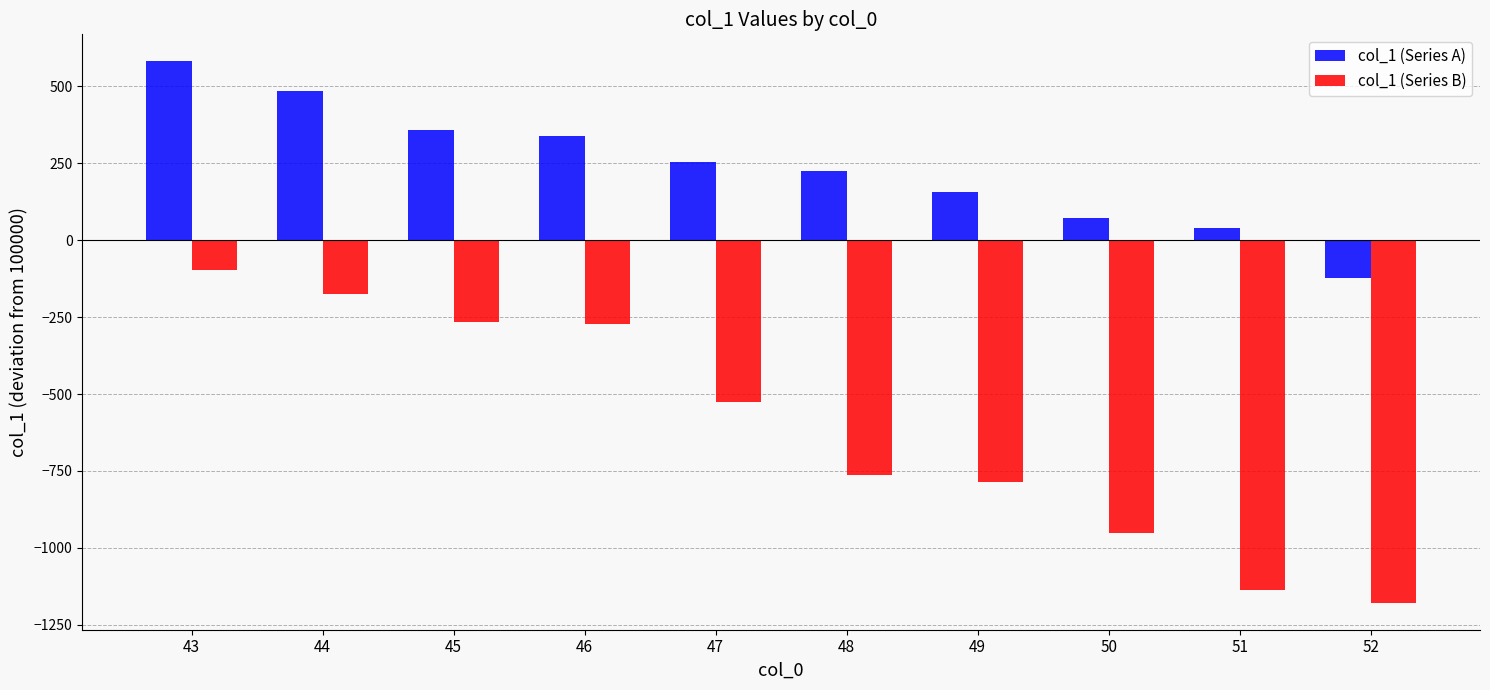

Is the value of col_1 (Series B) at 47 greater than the value of col_1 (Series A) at 49?

No